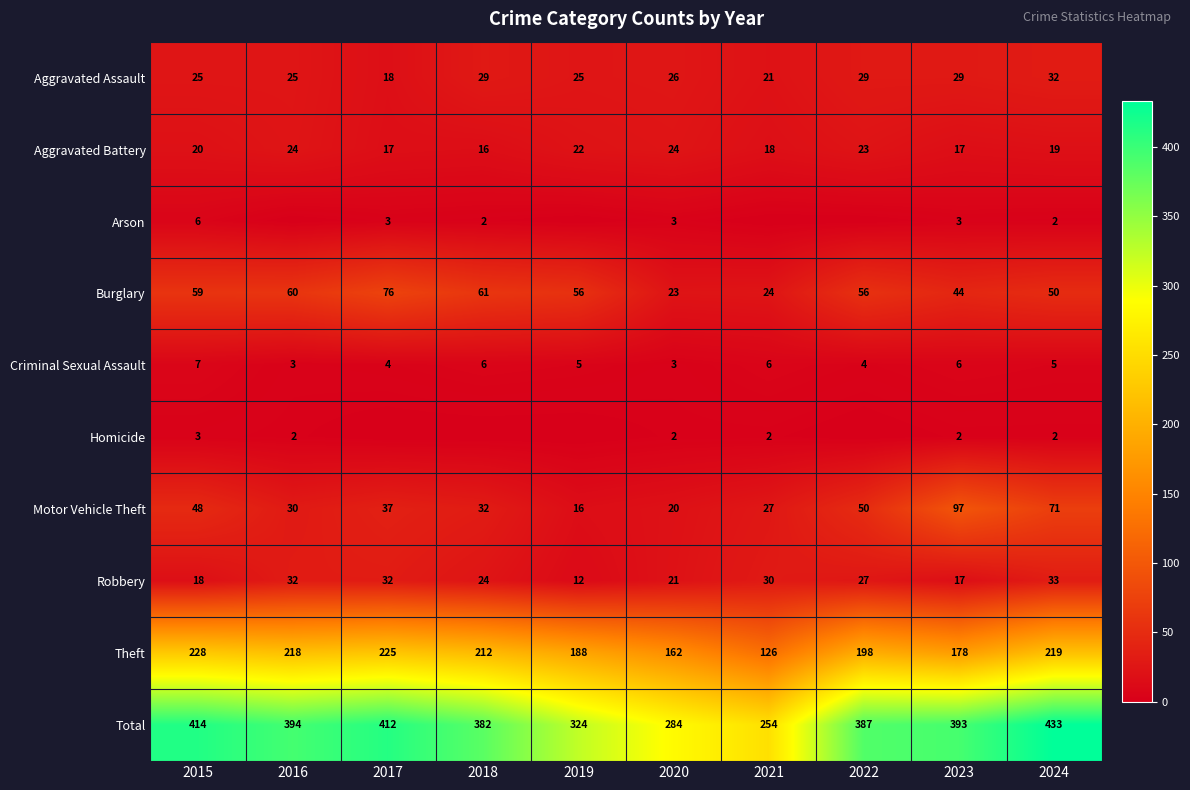

At which label does Motor Vehicle Theft reach its minimum?

2019